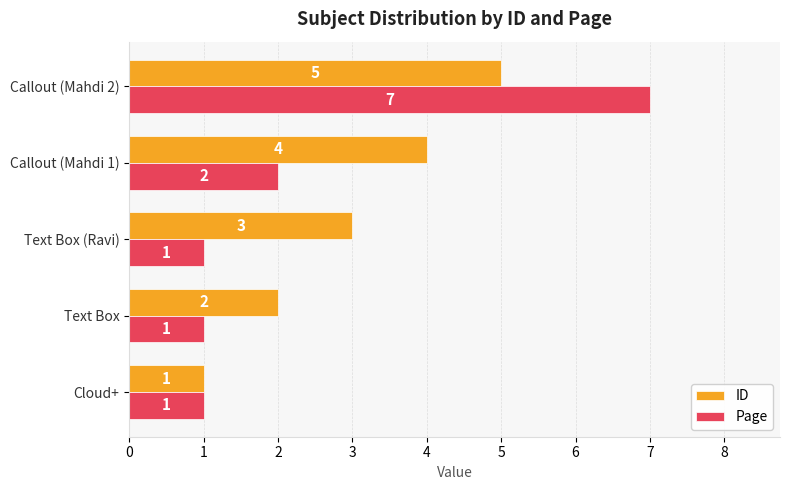

How many categories are shown in the chart?

5